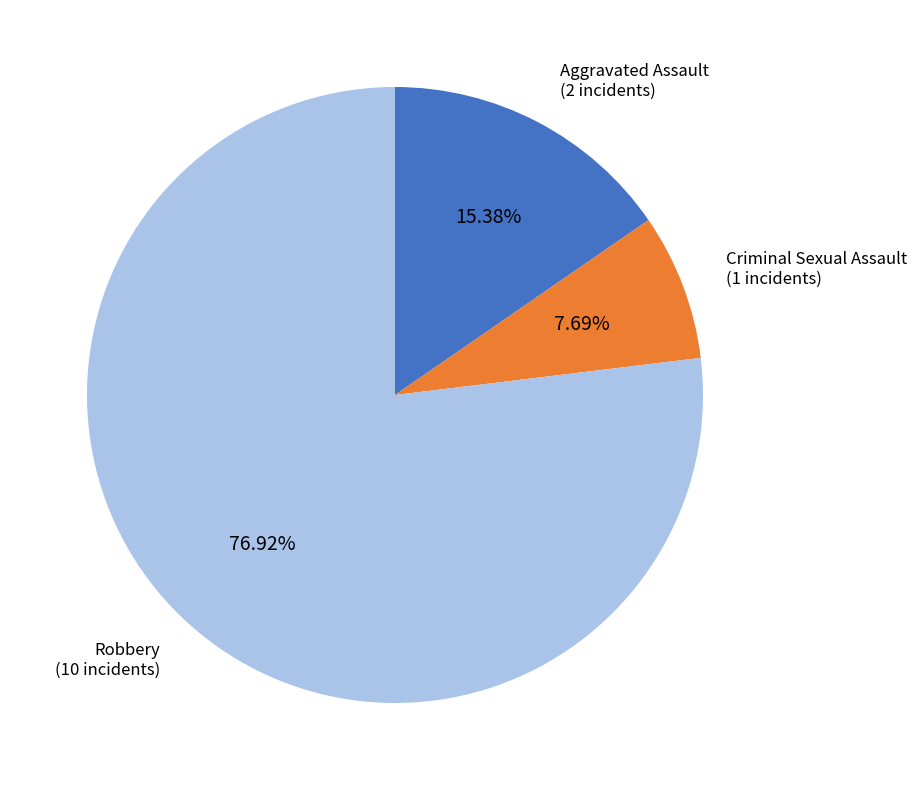

Is there any slice that represents more than half of the pie?

Yes